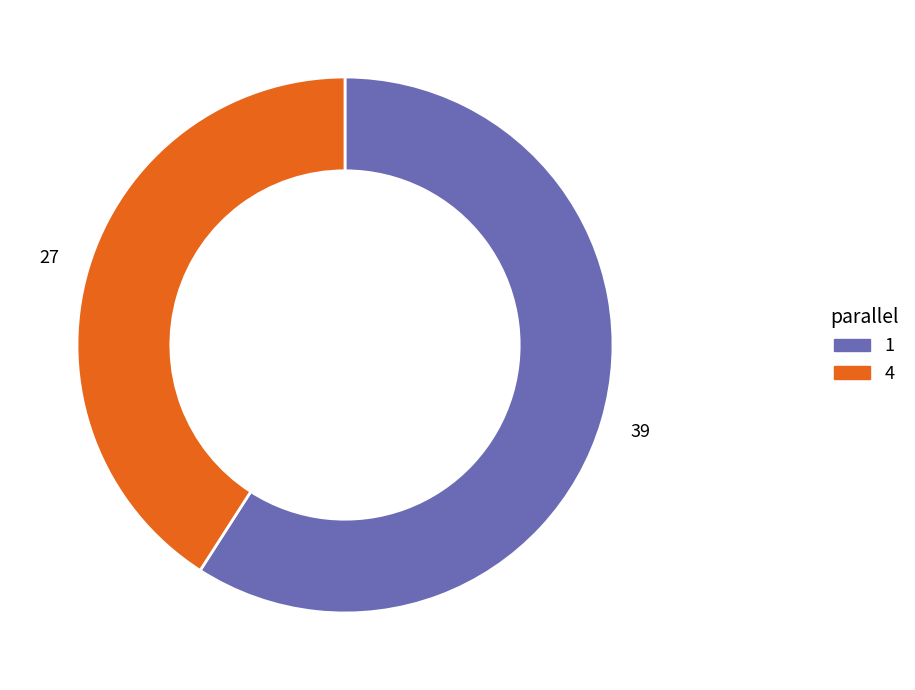

Which slice represents more than half of the pie?

1